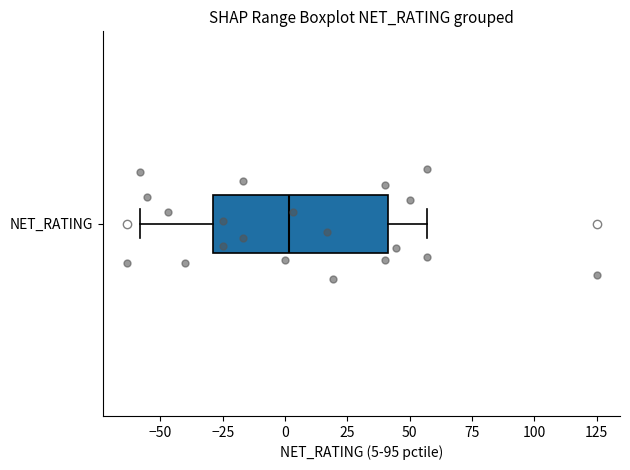

Transcribe this box plot: give where the median line is, the range the box spans, and where the two whiskers end, as read against the x-axis. The values are not printed on the chart, so give them approximately, as read against the axis.

median 0, box -30 to 40, whiskers -60 to 55